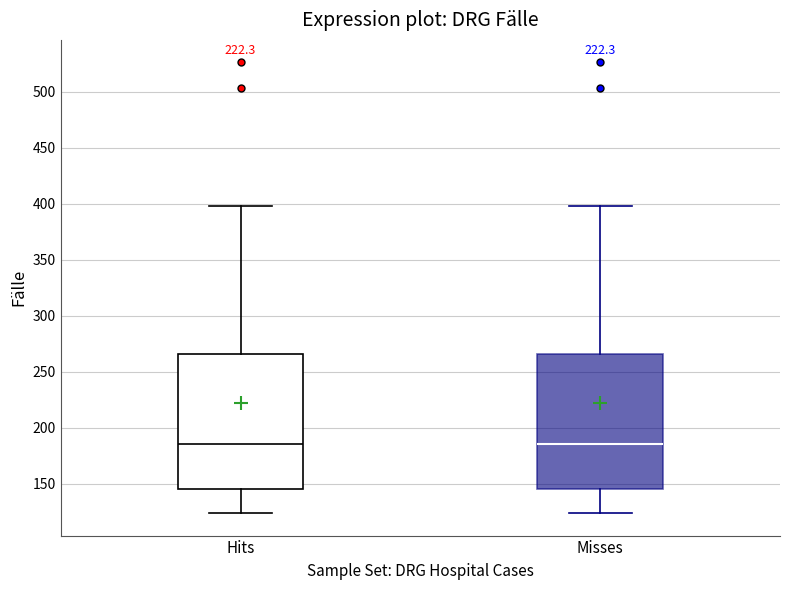

Reading left to right, read every box against the y-axis: the position of its median line, the range the box covers, and the ends of its whiskers. The values are not printed on the chart, so give them approximately, as read against the axis.

Hits: median 185, box 145 to 265, whiskers 125 to 400
Misses: median 185, box 145 to 265, whiskers 125 to 400